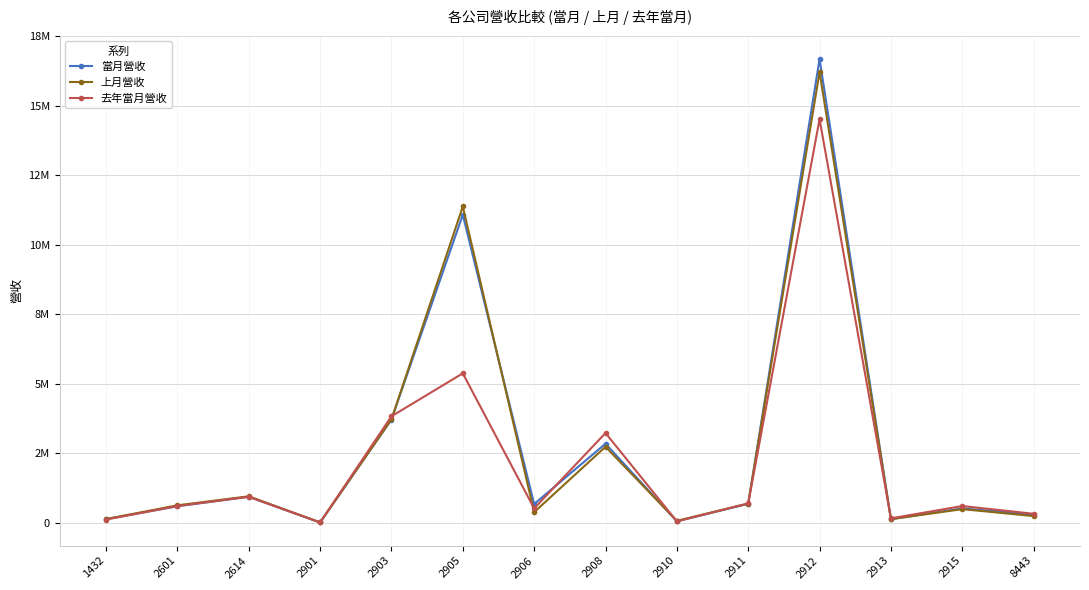

What is the maximum value for 去年當月營收?

14516643